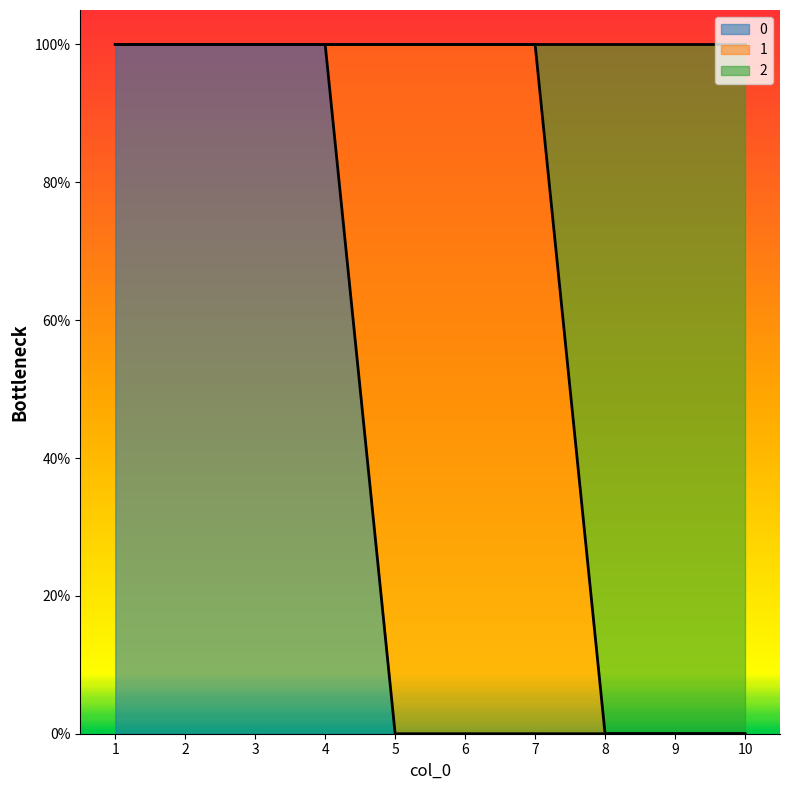

What are all the series names shown in the legend?

0, 1, 2